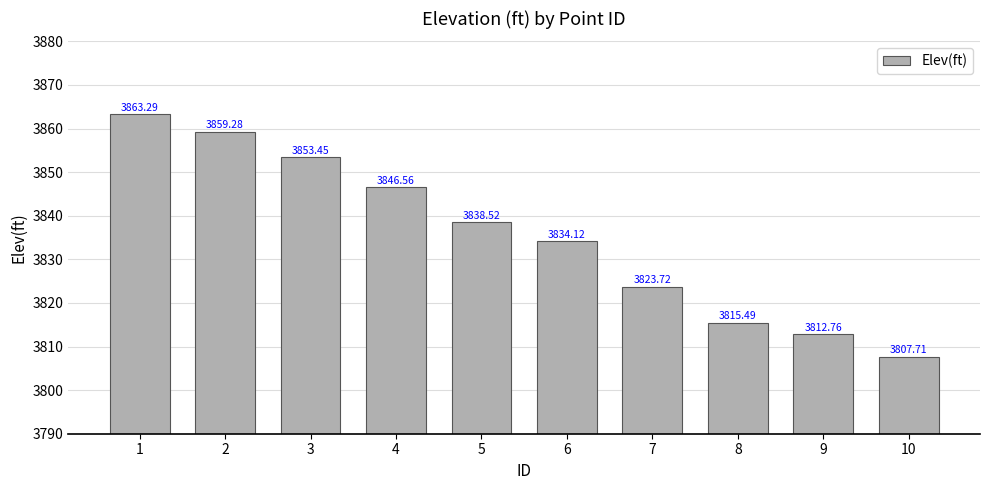

What is the ratio of the value at 5 to the value at 10?

1.0